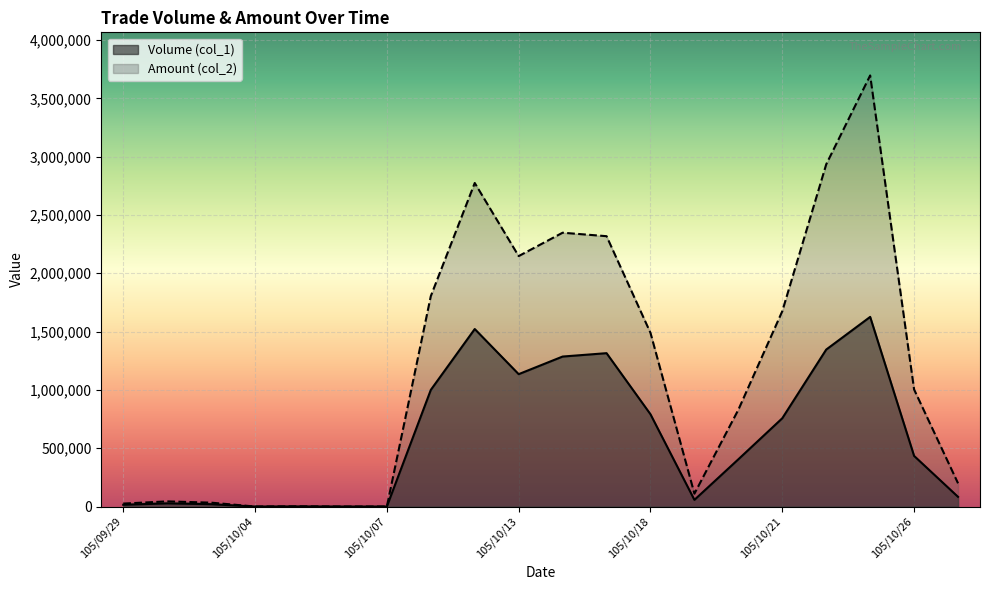

True or false: Amount (col_2) and Volume (col_1) cross at least once.

False